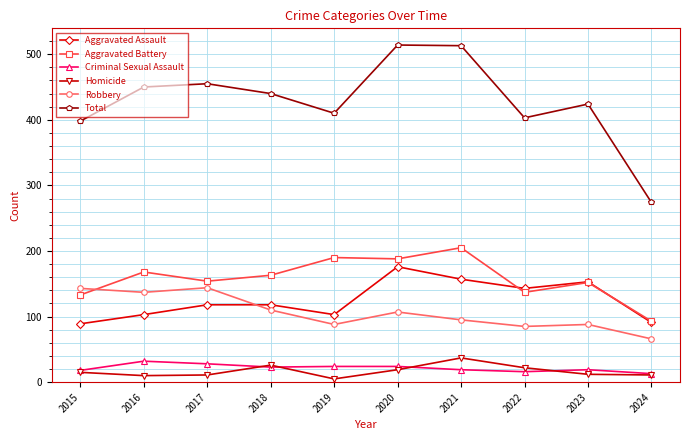

What is the total value across all series at 2020?

1028